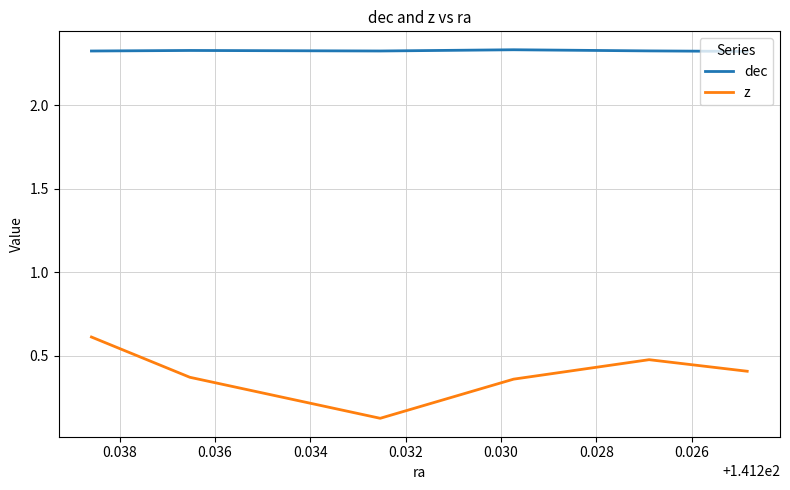

What is the maximum value shown in the chart?

2.3